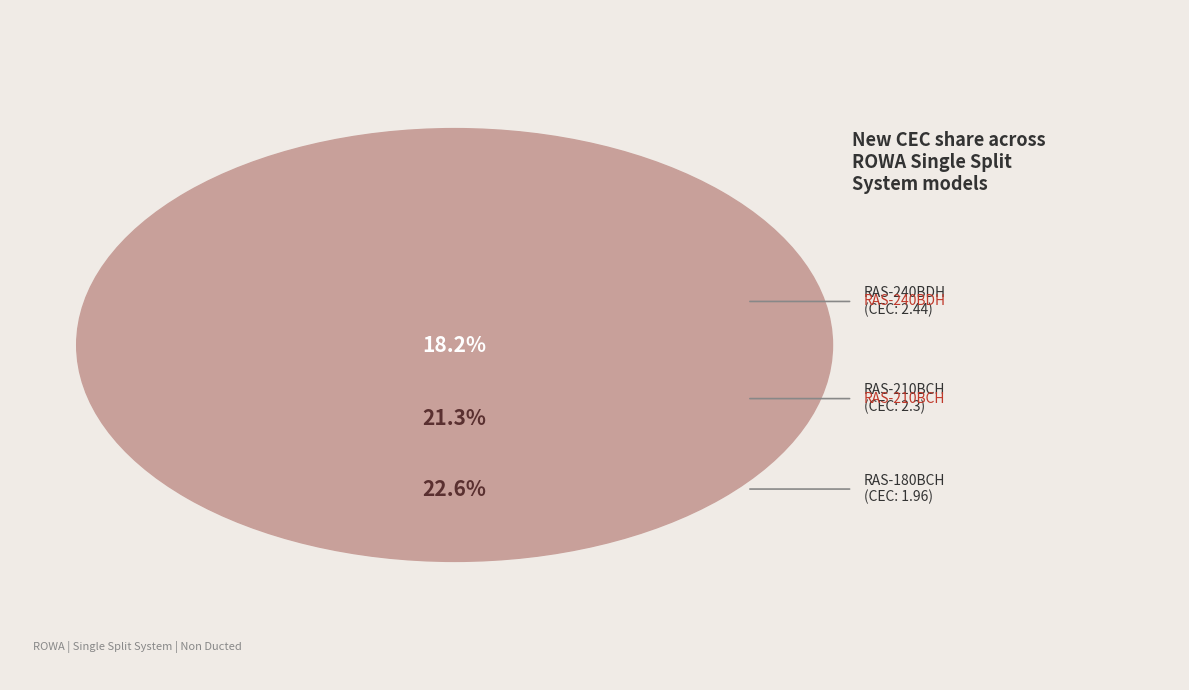

Do RAS-240BDH and RAS-210BCH together represent more than half of the pie?

No